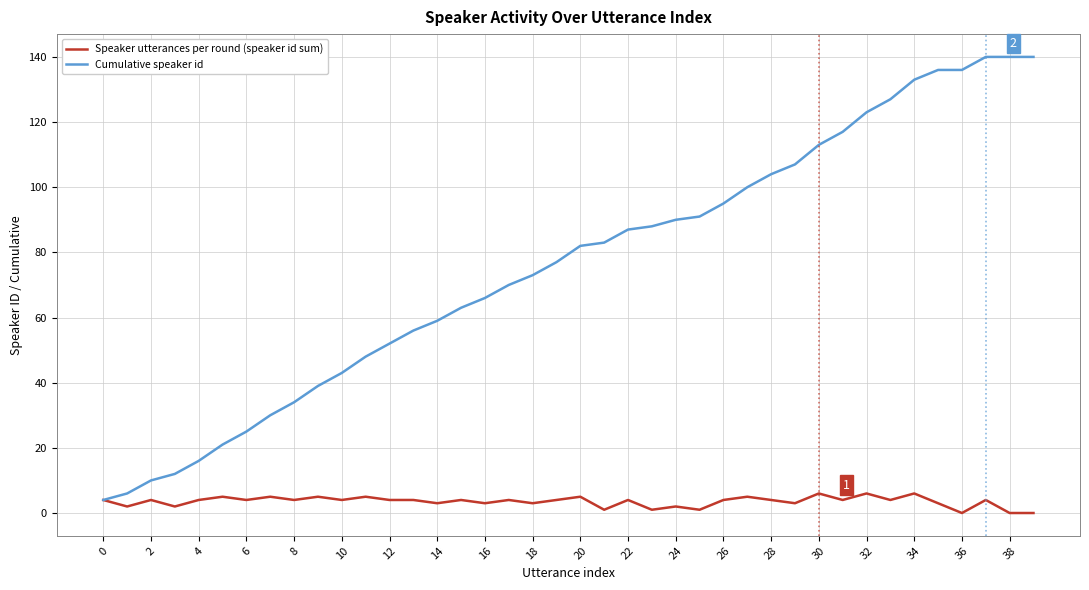

List the series in order of their overall mean, highest first.

Cumulative speaker id, Speaker utterances per round (speaker id sum)